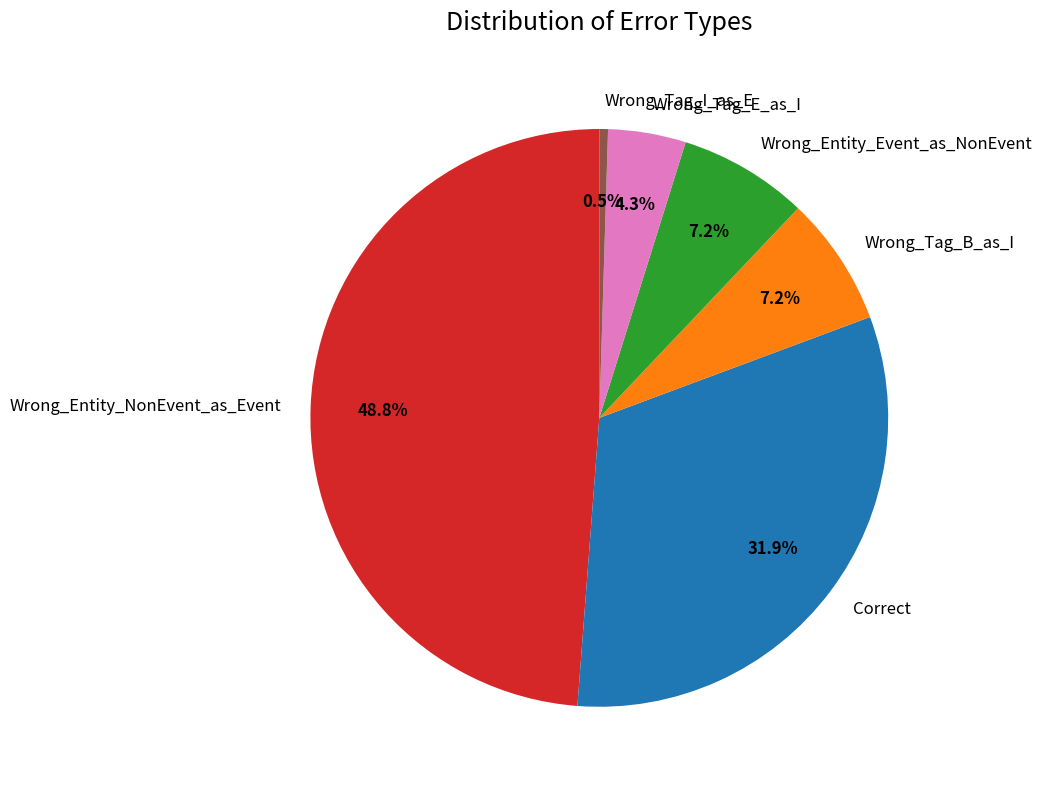

Which category has the smallest portion of the pie?

Wrong_Tag_I_as_E